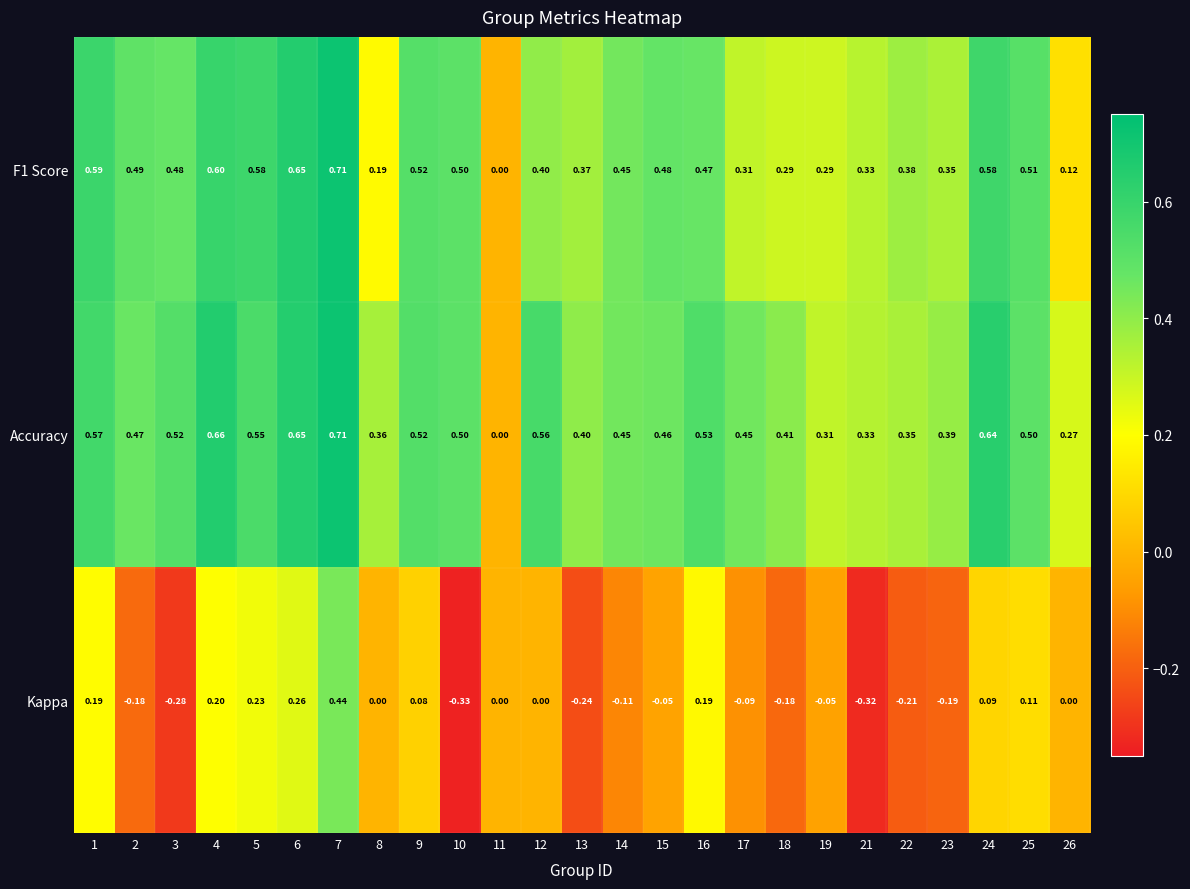

Is the value of Kappa at 21 greater than the value of F1 Score at 11?

No